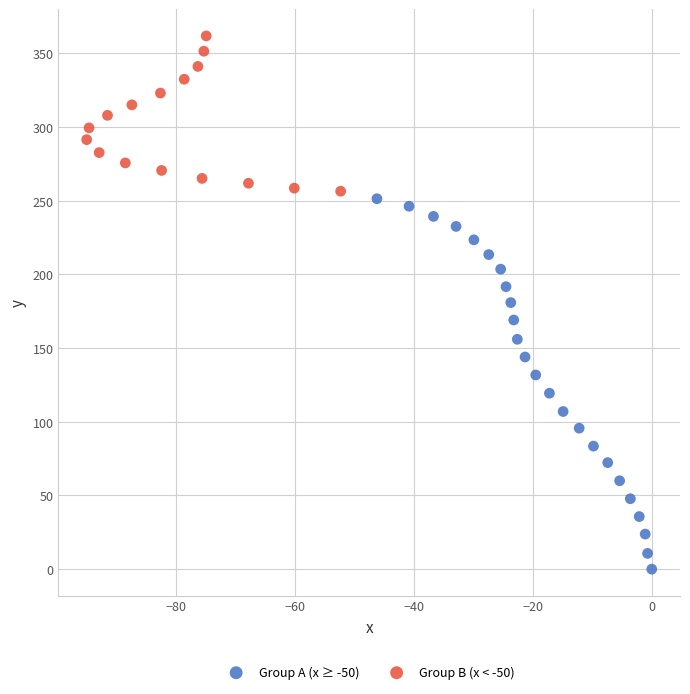

Which series reaches the maximum Y coordinate?

Group B (x < -50)